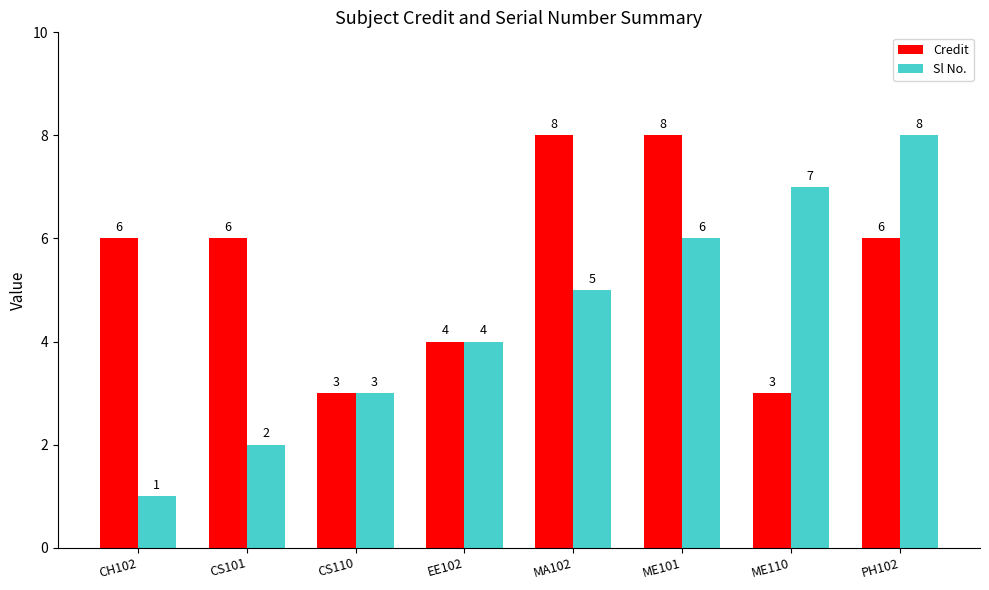

Which series changed the most between CH102 and MA102?

Sl No.